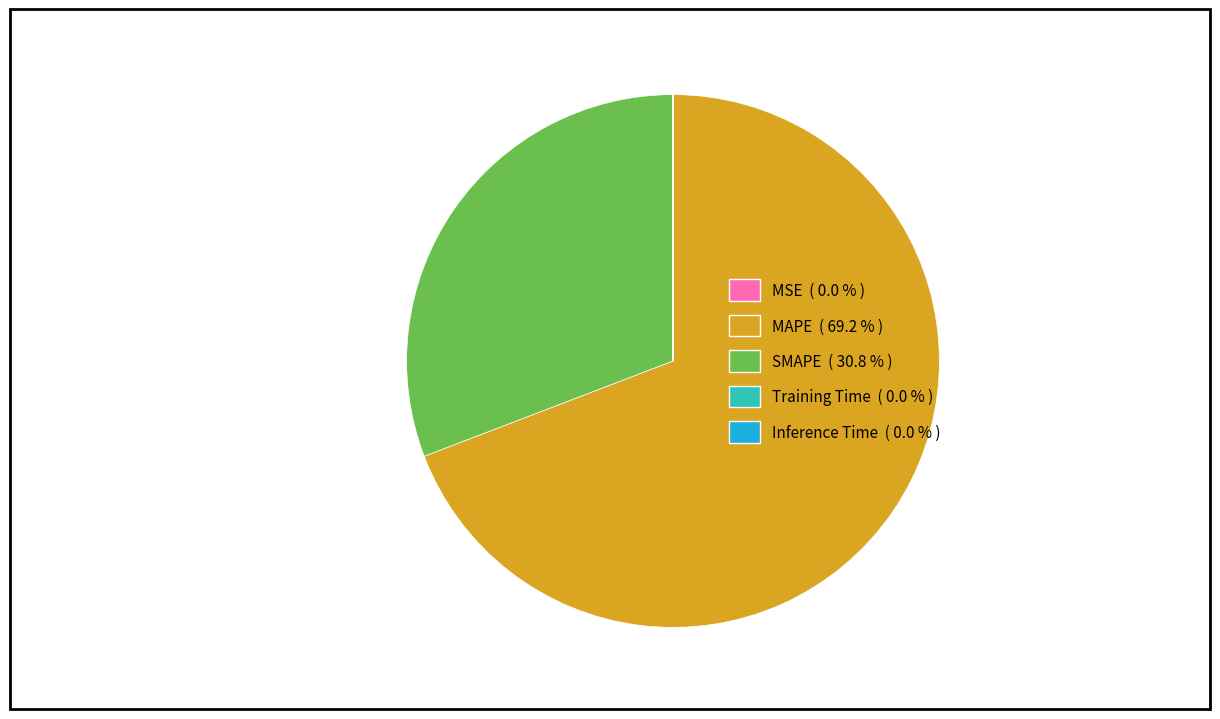

Is there any slice that represents more than half of the pie?

Yes